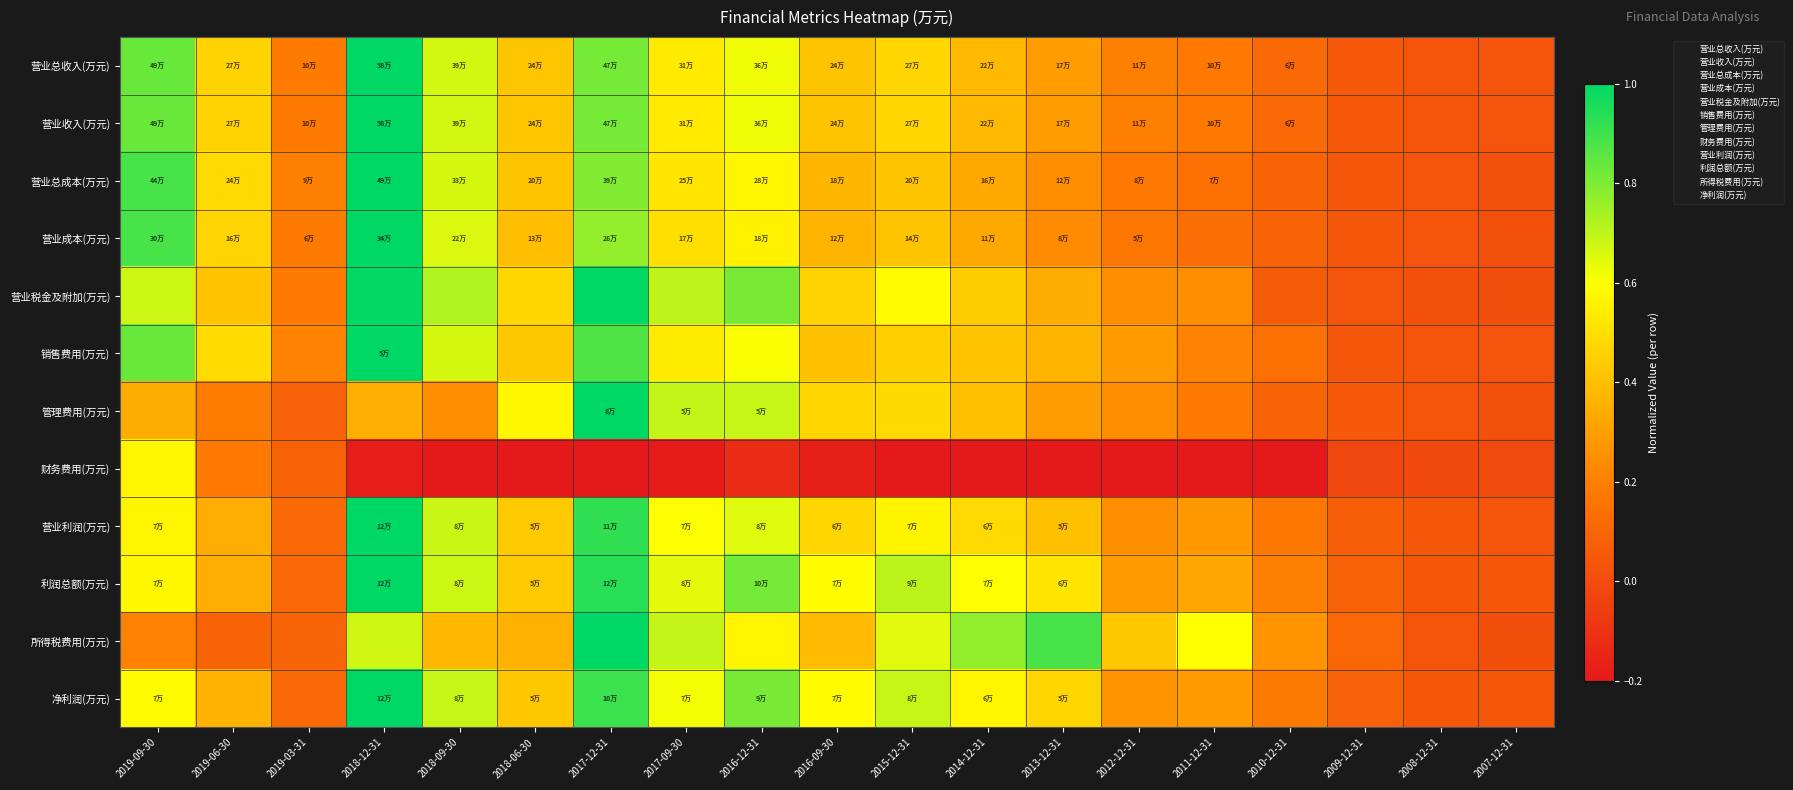

What is the minimum value shown in the chart?

-1.0